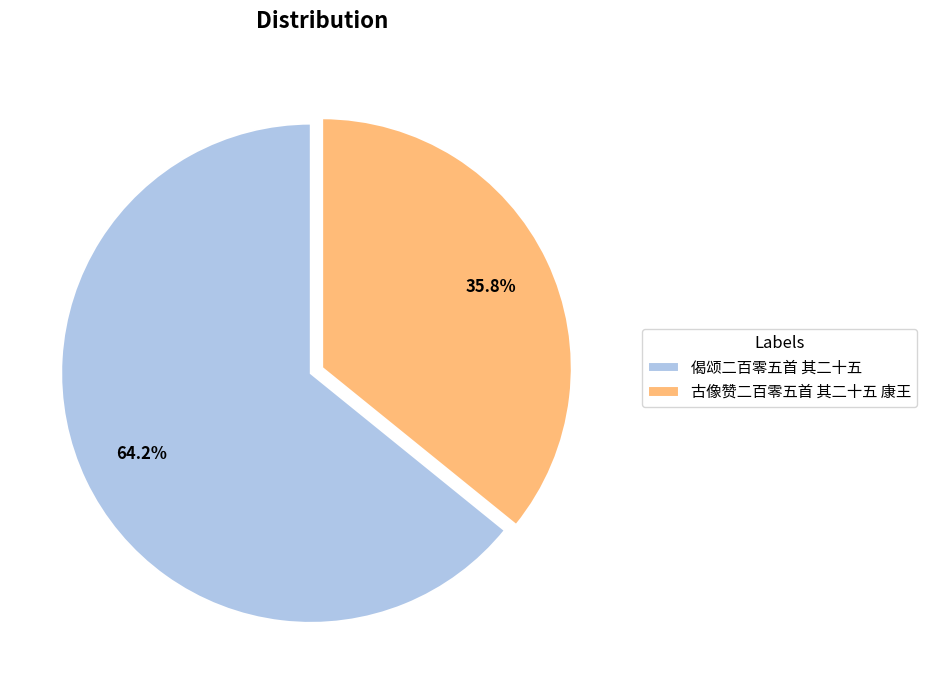

Which has a higher value, 偈颂二百零五首 其二十五 or 古像赞二百零五首 其二十五 康王?

偈颂二百零五首 其二十五